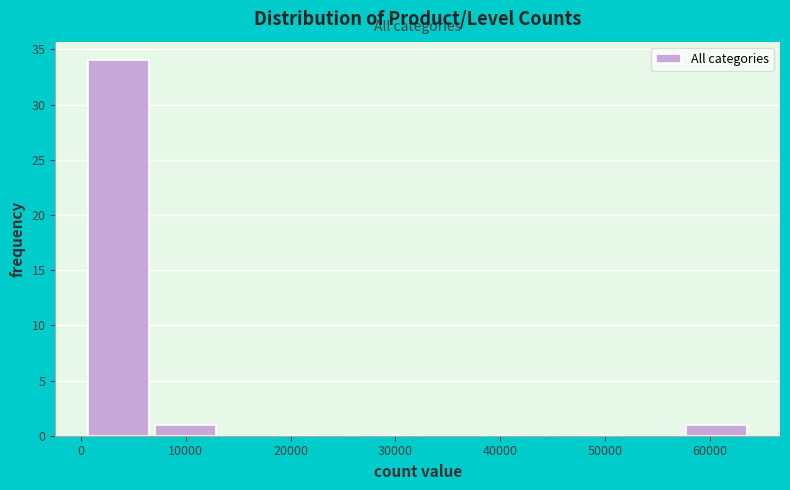

Reading left to right, transcribe this chart: for each bar, give the range it covers on the x-axis and its height. Neither the bar edges nor the heights are printed on the chart, so give them approximately, as read against the axes.

1000 to 7000: 34
7000 to 13000: 1
13000 to 20000: 0
20000 to 26000: 0
26000 to 32000: 0
32000 to 39000: 0
39000 to 45000: 0
45000 to 51000: 0
51000 to 58000: 0
58000 to 64000: 1